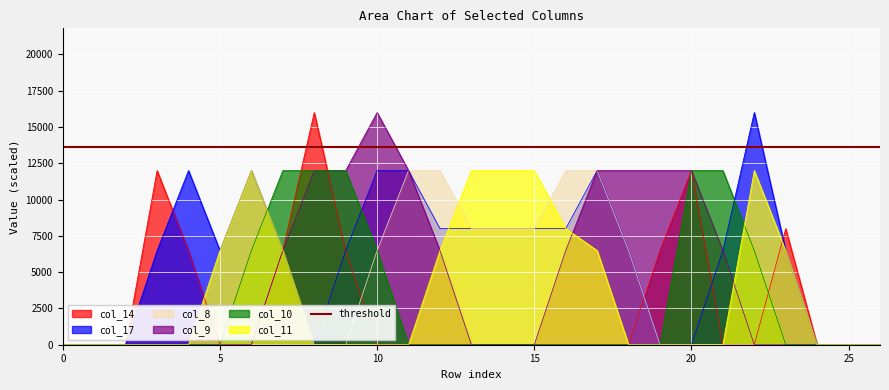

What is the difference between the second highest and minimum values in the col_14 series?

12000.0